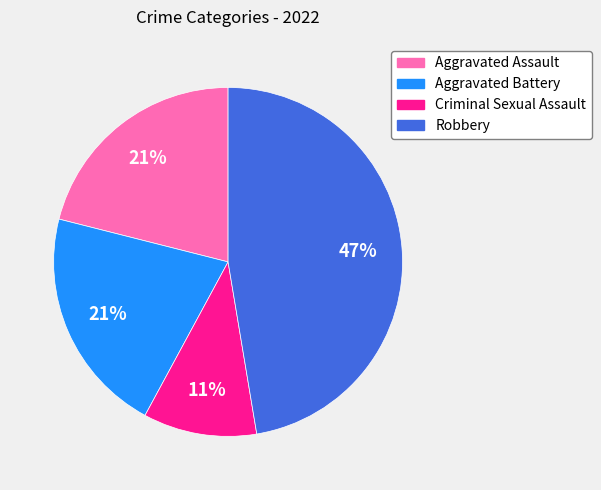

Count the number of slices in the pie.

4